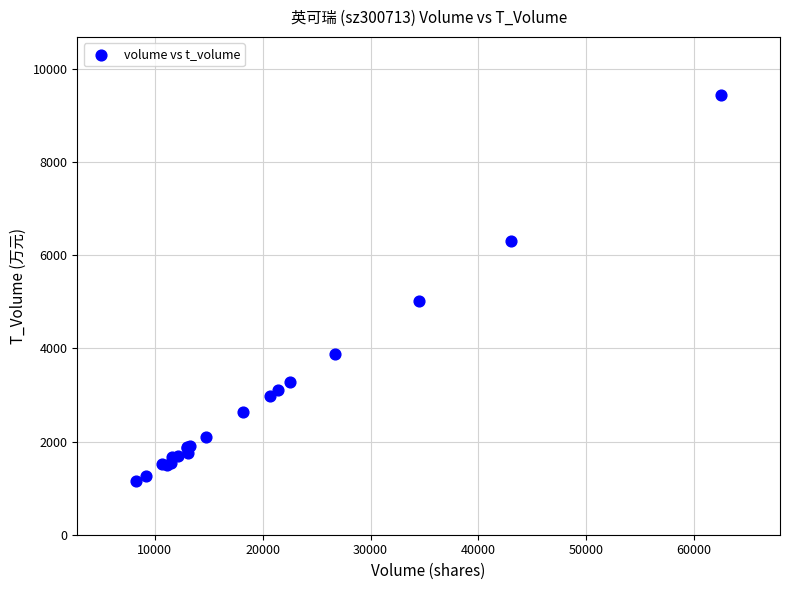

What Y value in the scatter plot is closest to 5295?

5026